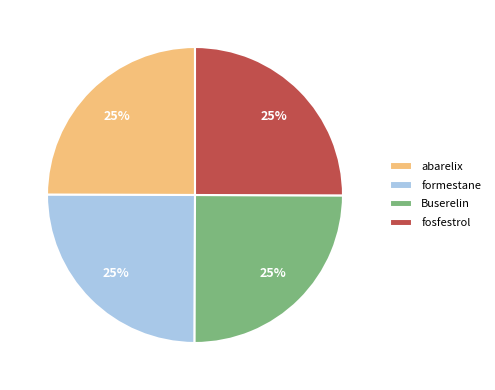

Does abarelix represent more than half of the total?

No